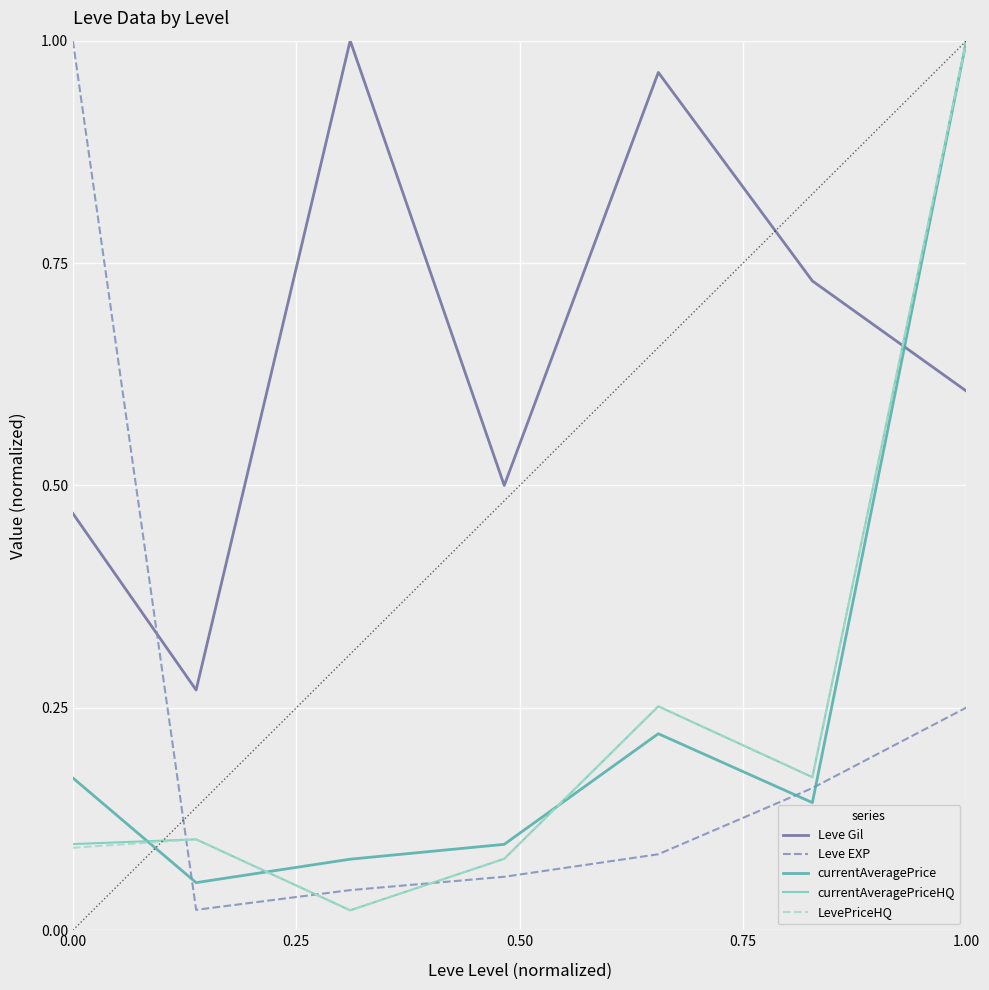

Is this an area chart (filled region under the line)?

No